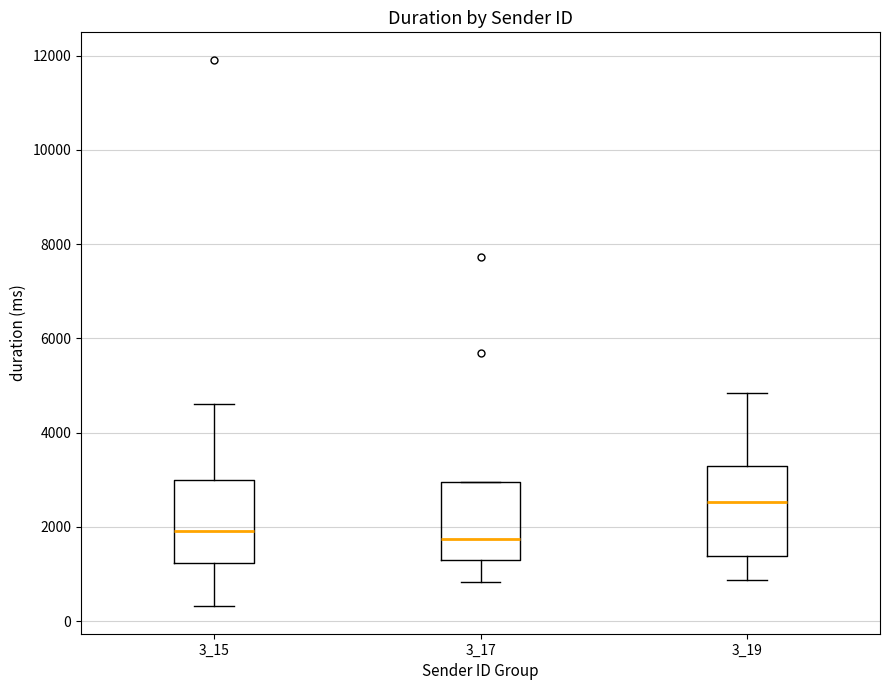

Reading left to right, transcribe this box plot: for each box, give where its median line is, the range the box spans, and where its two whiskers end, as read against the y-axis. The values are not printed on the chart, so give them approximately, as read against the axis.

3_15: median 2000, box 1200 to 3000, whiskers 400 to 4600
3_17: median 1800, box 1200 to 3000, whiskers 800 to 3000
3_19: median 2600, box 1400 to 3200, whiskers 800 to 4800